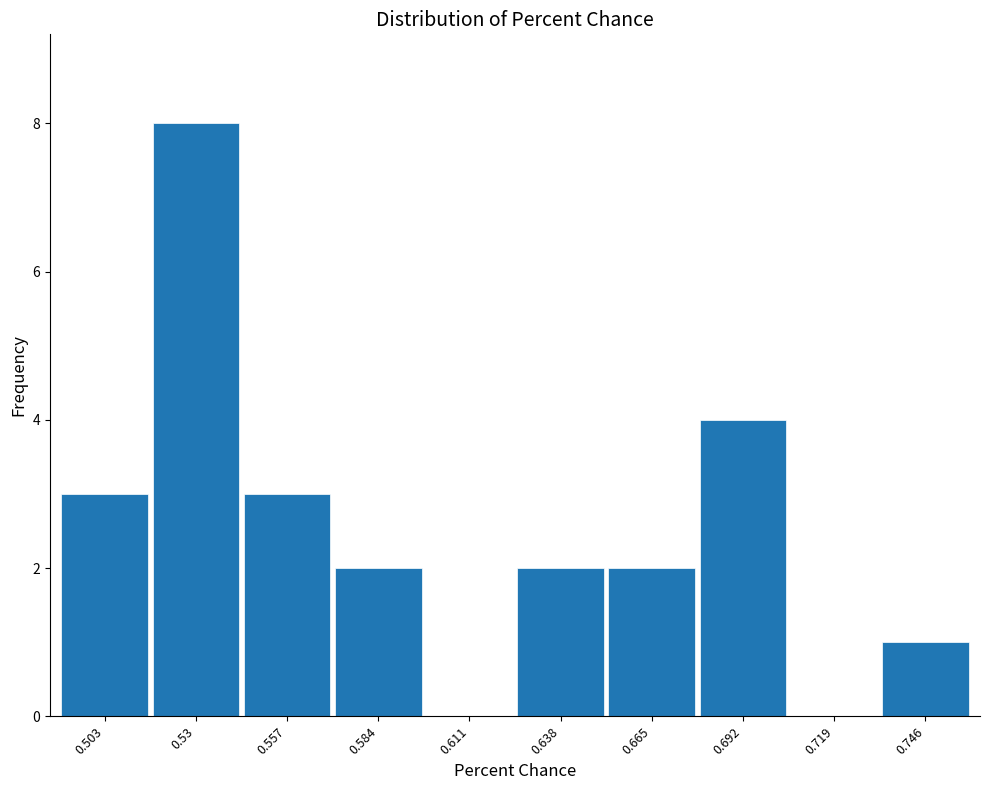

Reading left to right, extract all data points from this chart.

0.503=3	0.53=8	0.557=3	0.584=2	0.611=0	0.638=2	0.665=2	0.692=4	0.719=0	0.746=1